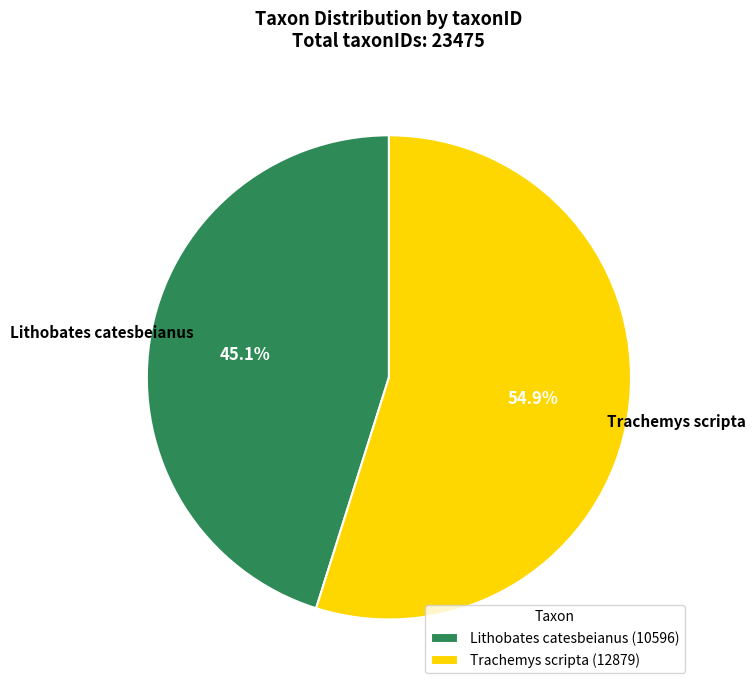

Count the number of slices in the pie.

2